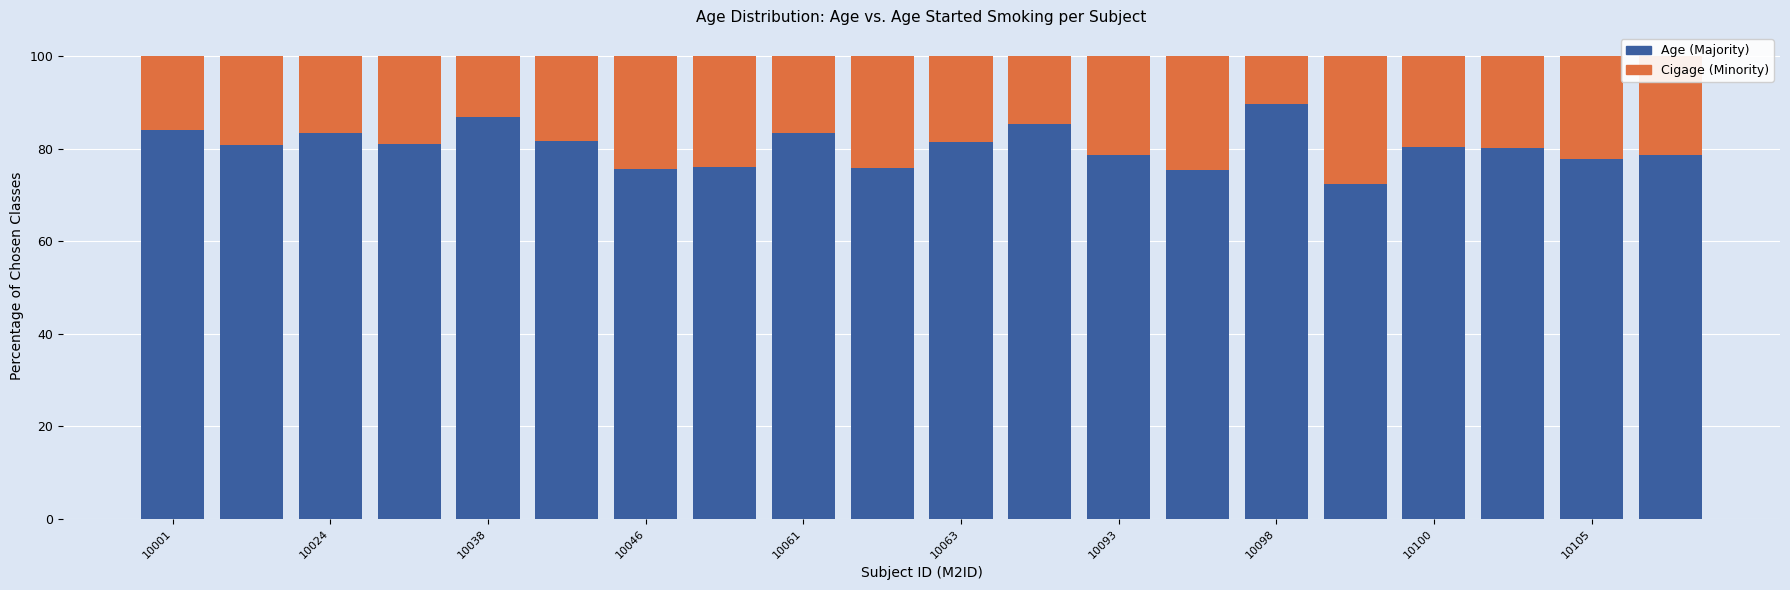

What is the average value of the Age (Majority) series?

80.4